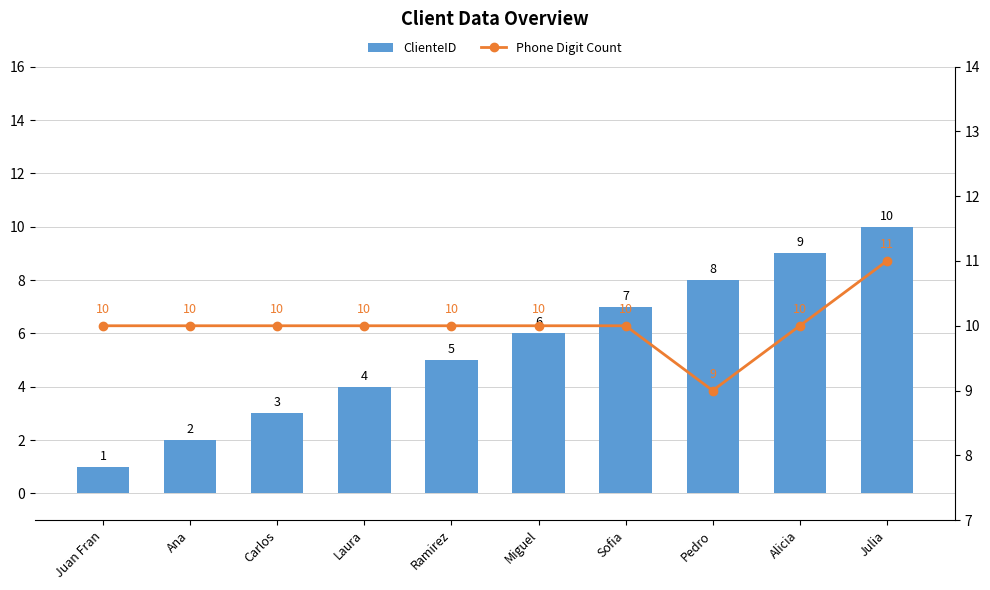

Rank the series at Miguel from lowest to highest value.

ClienteID, Phone Digit Count